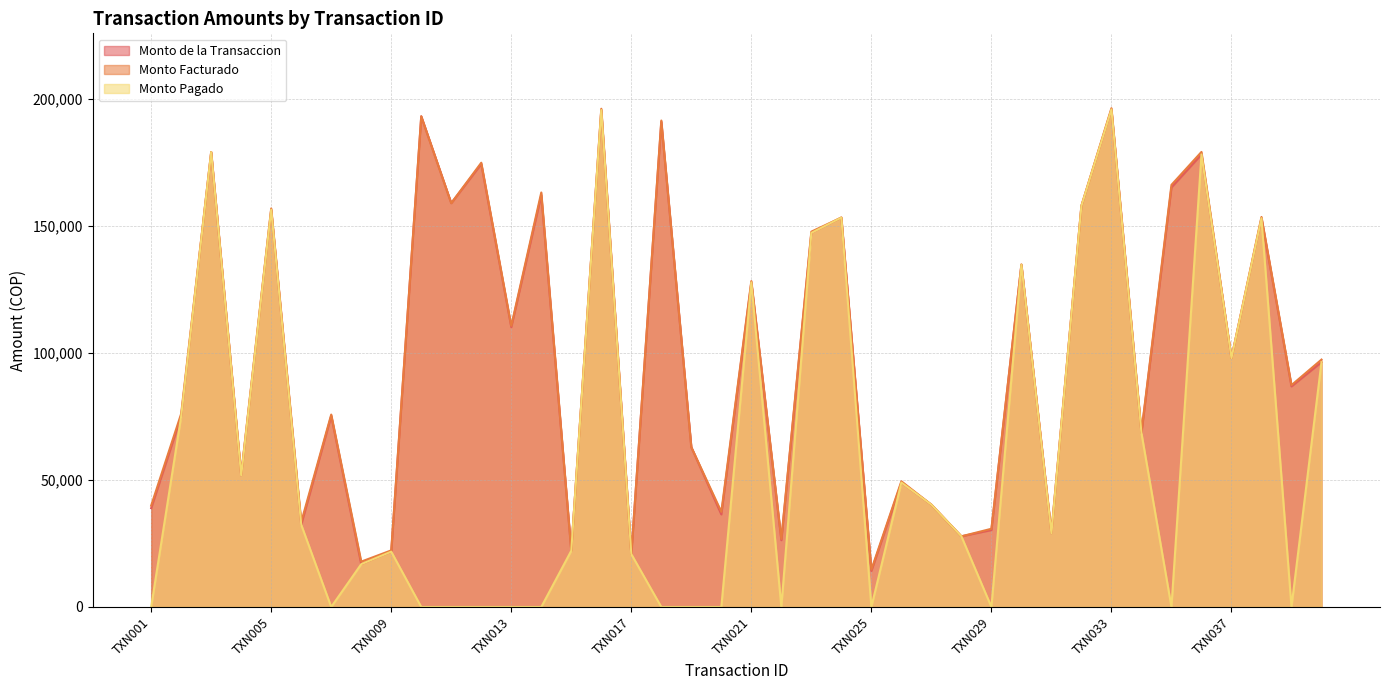

Reading left to right, list all the values displayed in this chart.

Monto de la Transaccion: TXN001=38940	TXN002=75145	TXN003=179217	TXN004=51767	TXN005=156501	TXN006=32428	TXN007=75301	TXN008=16870	TXN009=21794	TXN010=193307	TXN011=159093	TXN012=174518	TXN013=110254	TXN014=162283	TXN015=22161	TXN016=195775	TXN017=20824	TXN018=191134	TXN019=62979	TXN020=36472	TXN021=127881	TXN022=26317	TXN023=147364	TXN024=153404	TXN025=14210	TXN026=49012	TXN027=40302	TXN028=27833	TXN029=30313	TXN030=134884	TXN031=28982	TXN032=158030	TXN033=196009	TXN034=68526	TXN035=165287	TXN036=178265	TXN037=98069	TXN038=153150	TXN039=86902	TXN040=96457
Monto Facturado: TXN001=39940	TXN002=76145	TXN003=179217	TXN004=52267	TXN005=157001	TXN006=33428	TXN007=75801	TXN008=17870	TXN009=22294	TXN010=193307	TXN011=159093	TXN012=175018	TXN013=110754	TXN014=163283	TXN015=22161	TXN016=196275	TXN017=20824	TXN018=191634	TXN019=62979	TXN020=37472	TXN021=128381	TXN022=26817	TXN023=147864	TXN024=153404	TXN025=14710	TXN026=49512	TXN027=40302	TXN028=27833	TXN029=30813	TXN030=134884	TXN031=29482	TXN032=158030	TXN033=196509	TXN034=69026	TXN035=166287	TXN036=179265	TXN037=98069	TXN038=153650	TXN039=87402	TXN040=97457
Monto Pagado: TXN001=0	TXN002=75145	TXN003=179217	TXN004=51767	TXN005=156501	TXN006=32428	TXN007=0	TXN008=16870	TXN009=21794	TXN010=0	TXN011=0	TXN012=0	TXN013=0	TXN014=0	TXN015=22161	TXN016=195775	TXN017=20824	TXN018=0	TXN019=0	TXN020=0	TXN021=127881	TXN022=0	TXN023=147364	TXN024=153404	TXN025=0	TXN026=49012	TXN027=40302	TXN028=27833	TXN029=0	TXN030=134884	TXN031=28982	TXN032=158030	TXN033=196009	TXN034=68526	TXN035=0	TXN036=178265	TXN037=98069	TXN038=153150	TXN039=0	TXN040=96457